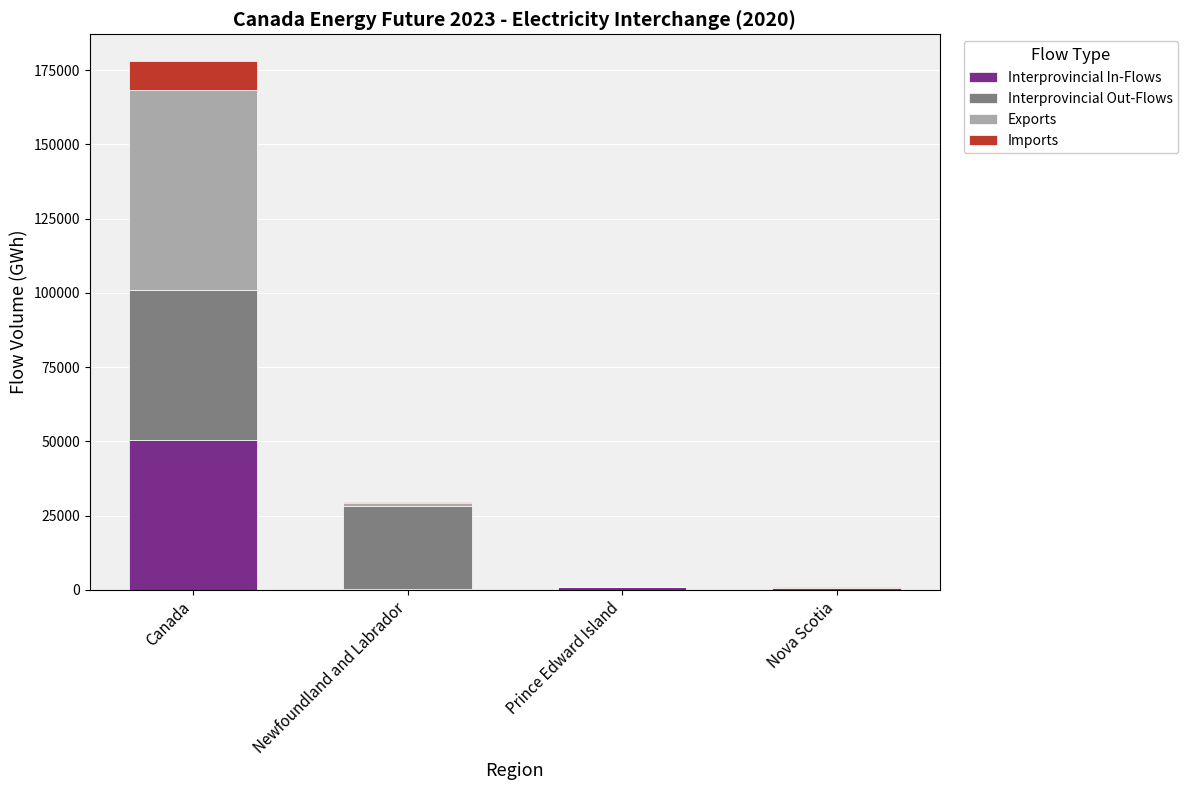

Is it true that Interprovincial In-Flows equals 75284.7 at Canada?

False